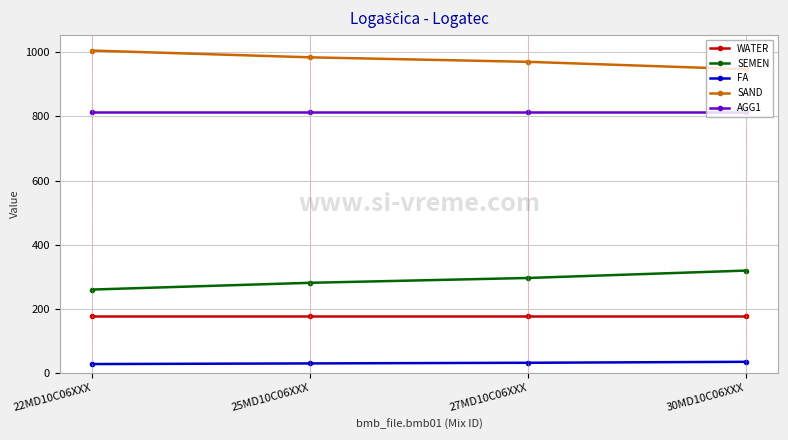

How many values in the FA series are below 33?

2